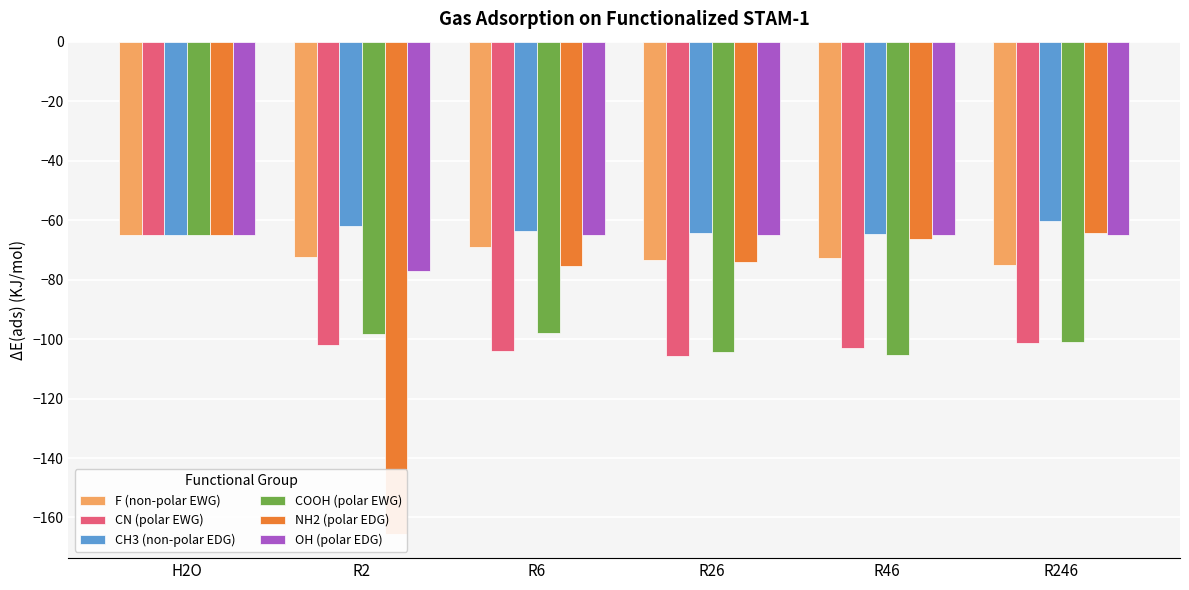

Does the chart contain stacked bars?

No